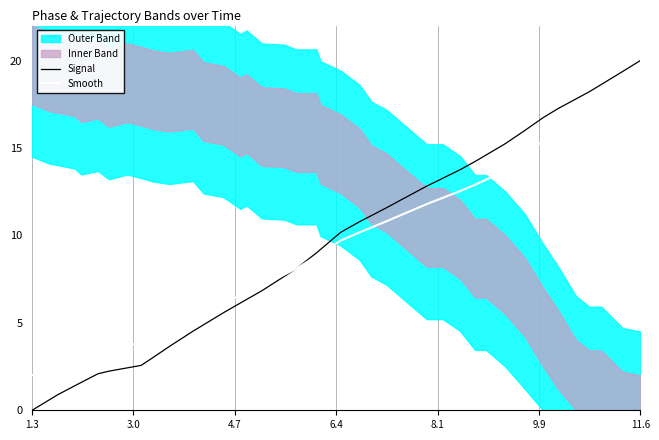

At which label does Smooth reach its minimum?

1.3